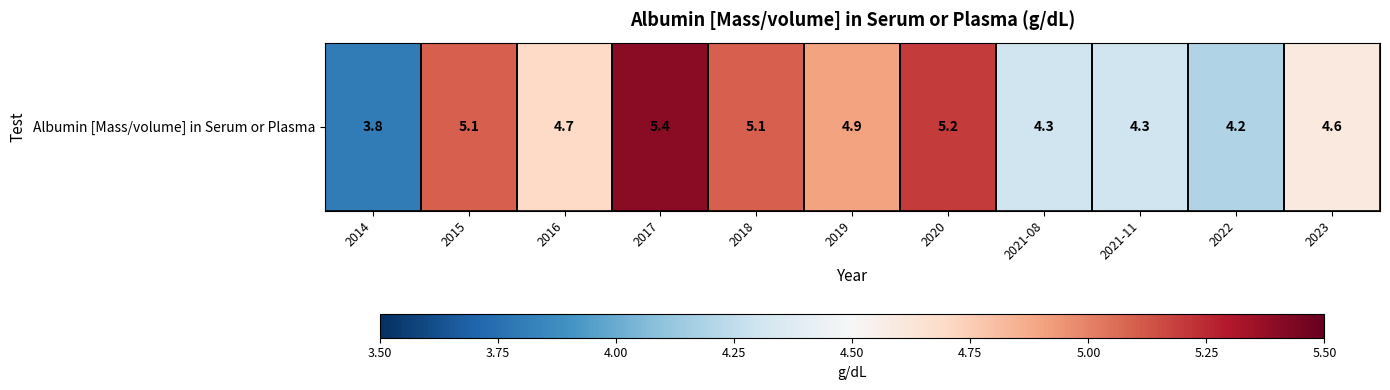

What is the average value?

4.7